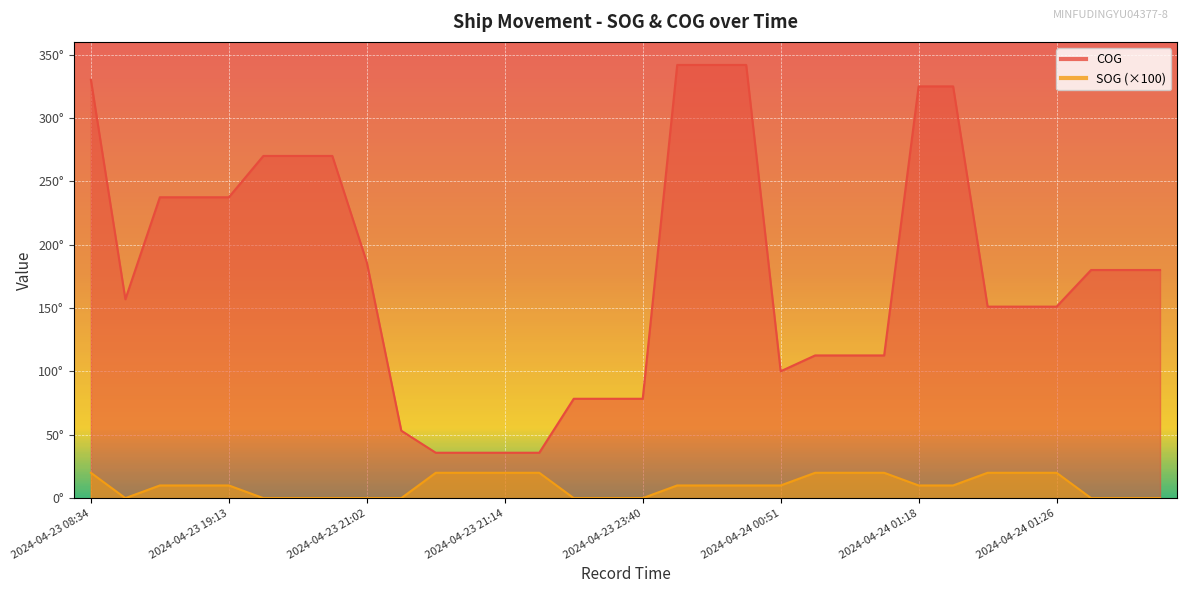

Does the chart display data point markers on the line(s)?

No